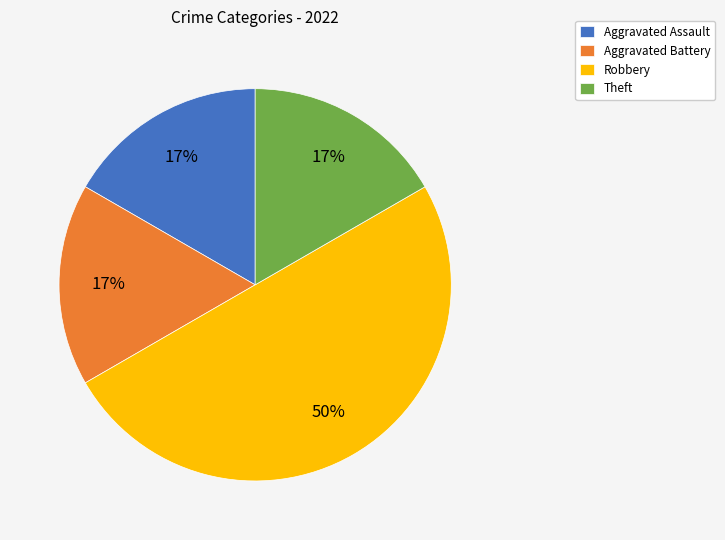

Combined, do Aggravated Battery and Theft account for over 50%?

No